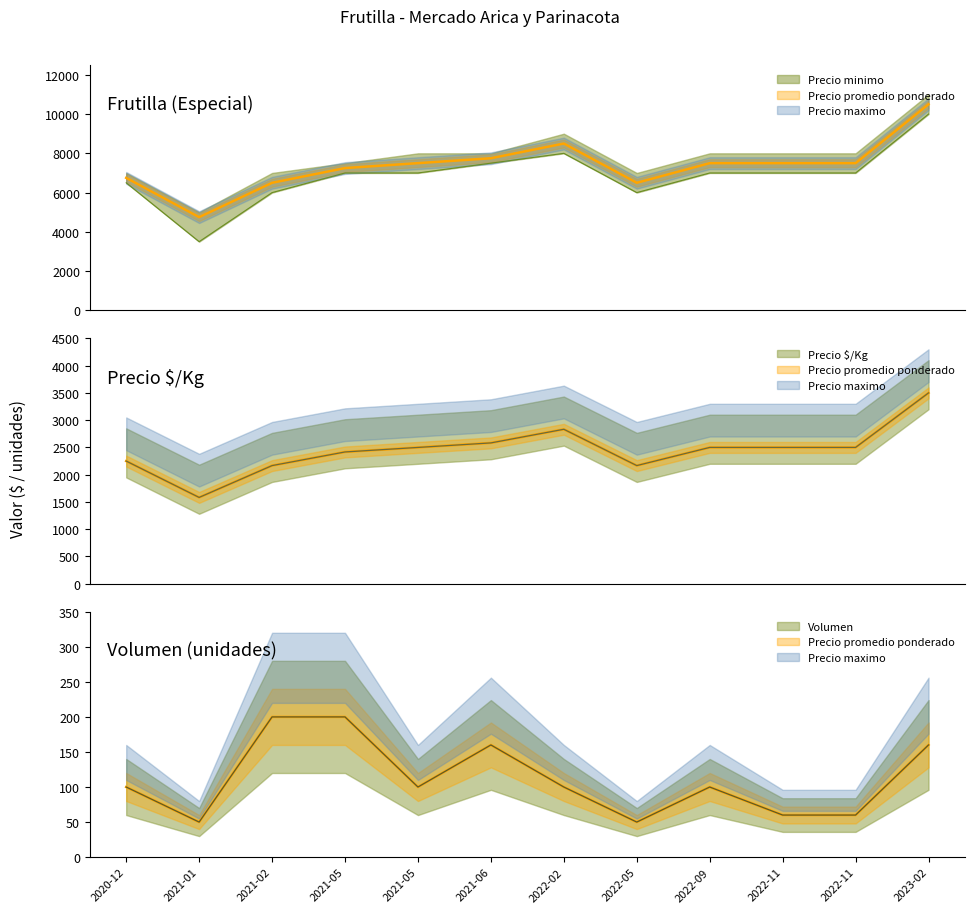

What is the difference between the second highest and second lowest values in the Precio promedio ponderado series?

2000